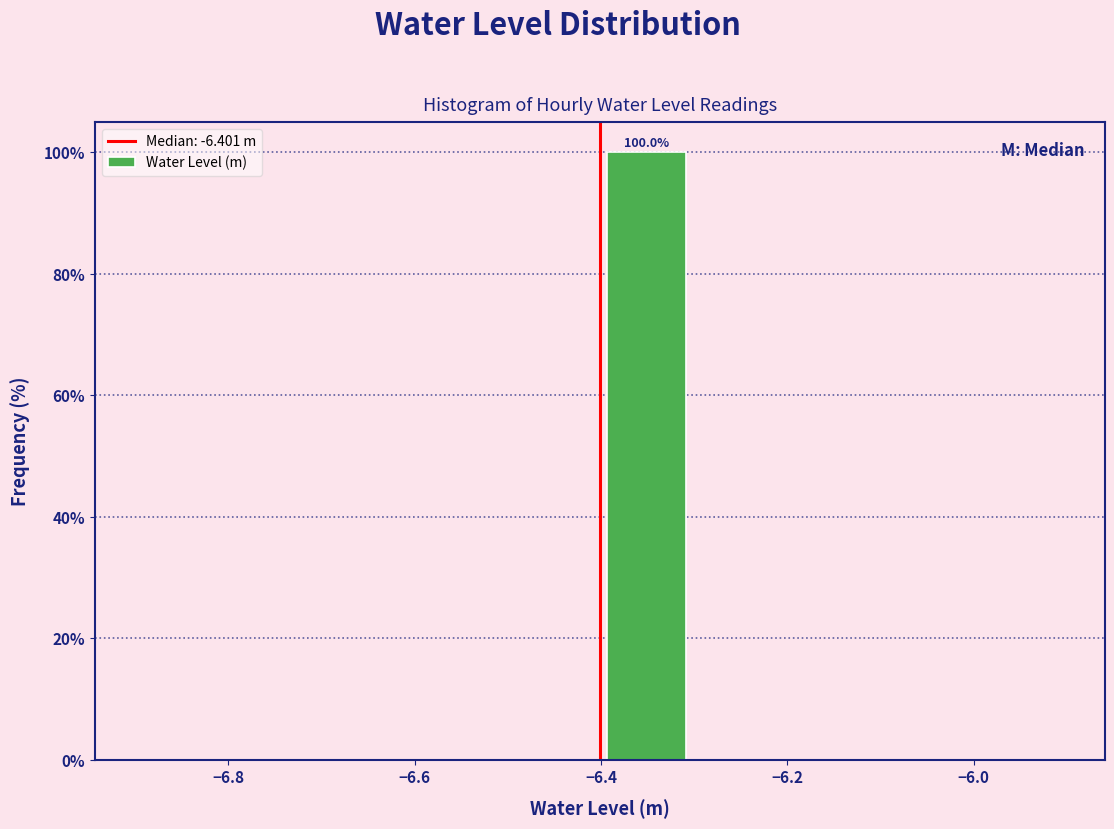

Over which range of the x-axis is the bar tallest?

-6.4 to -6.3